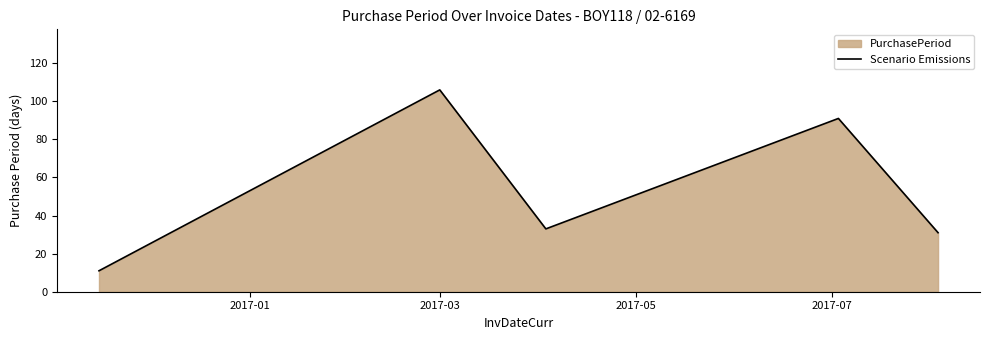

What is the difference between the maximum and second lowest values?

75